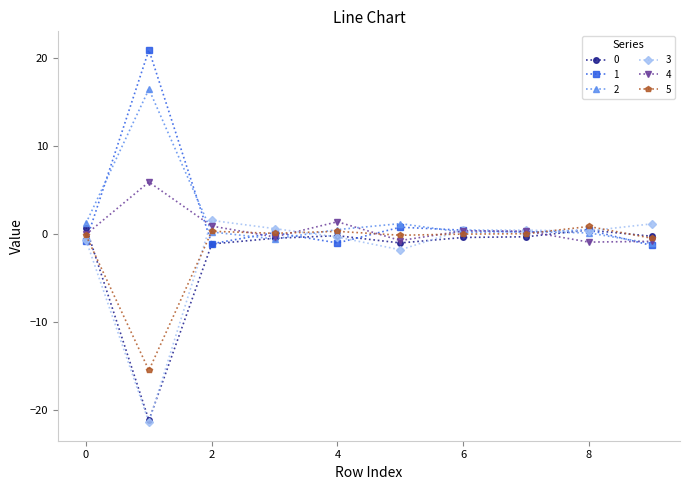

How many lines are shown in the chart?

6